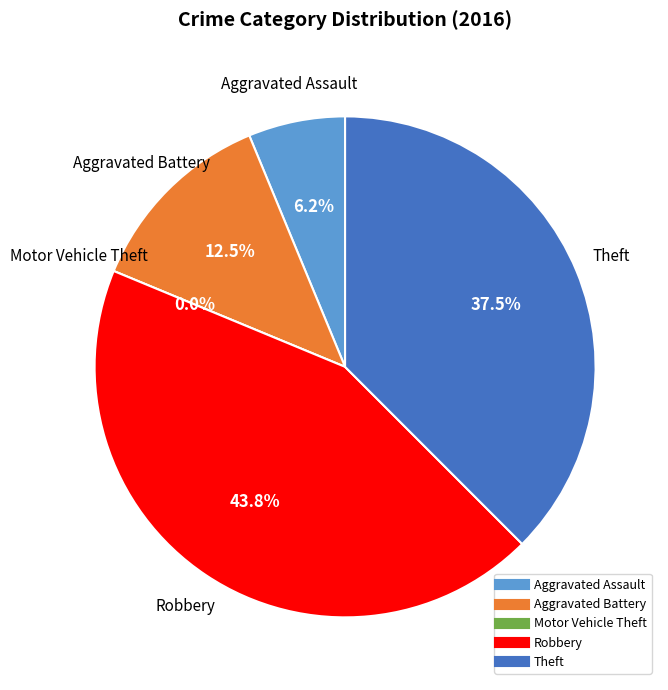

Is there a majority slice in this chart?

No